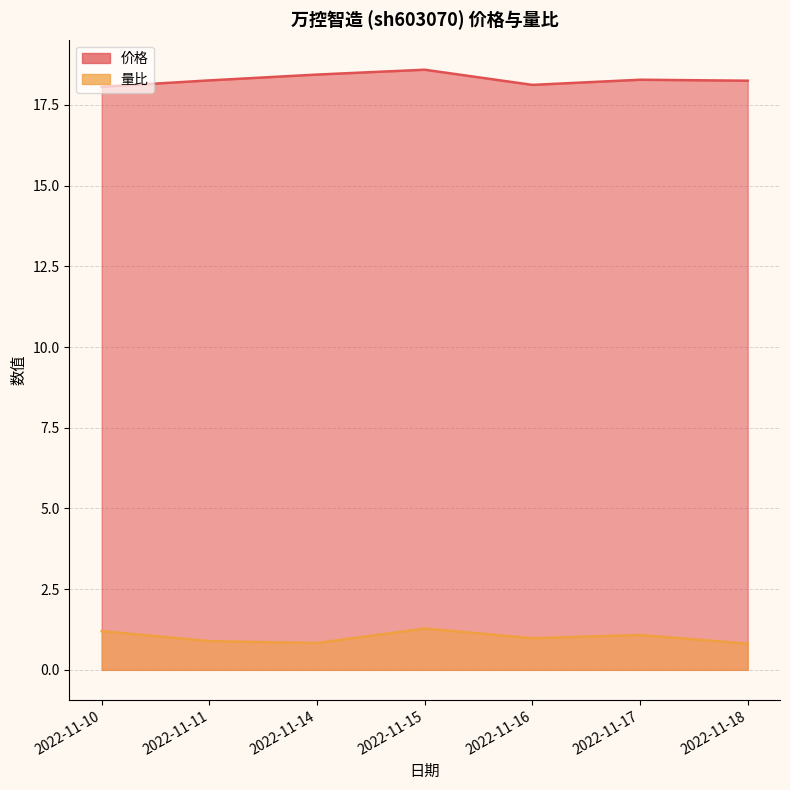

Reading left to right, transcribe all the data shown in this chart.

价格: 2022-11-10=18.1	2022-11-11=18.3	2022-11-14=18.4	2022-11-15=18.6	2022-11-16=18.1	2022-11-17=18.3	2022-11-18=18.2
量比: 2022-11-10=1.2	2022-11-11=0.9	2022-11-14=0.8	2022-11-15=1.3	2022-11-16=1.0	2022-11-17=1.1	2022-11-18=0.8